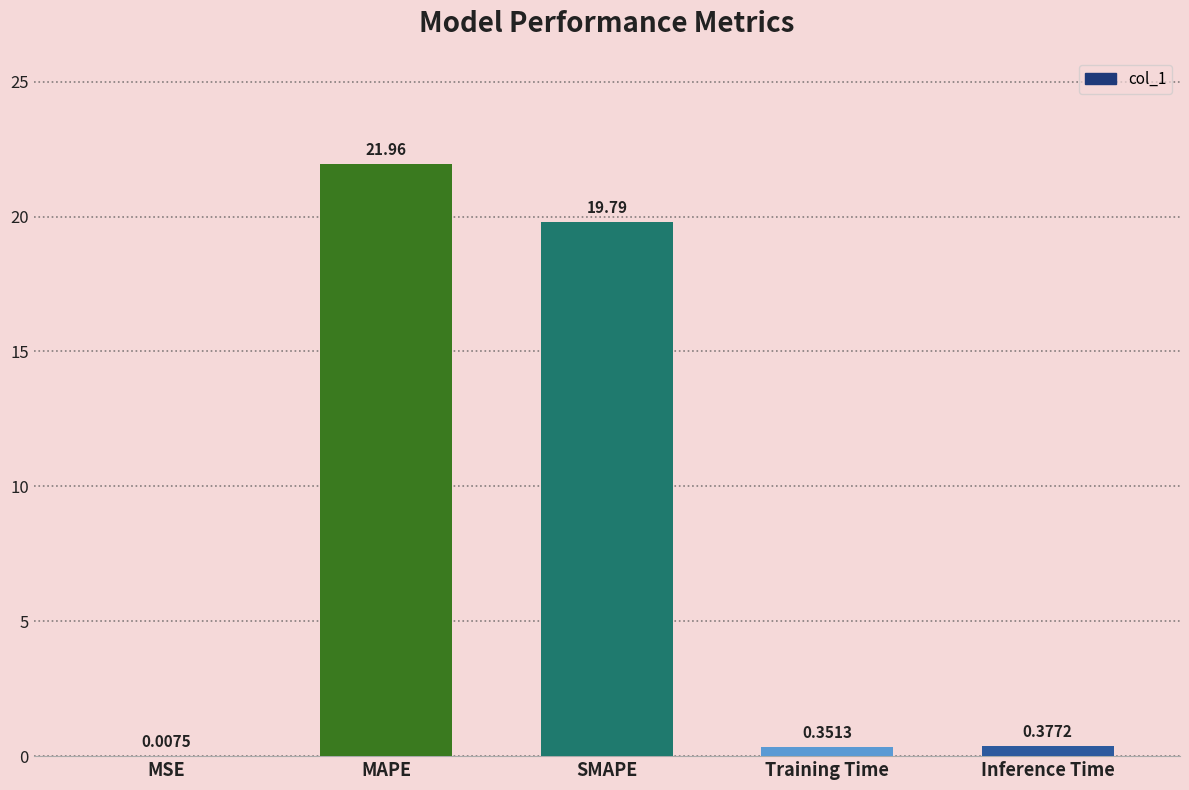

At which label is the value closest to 10?

Inference Time